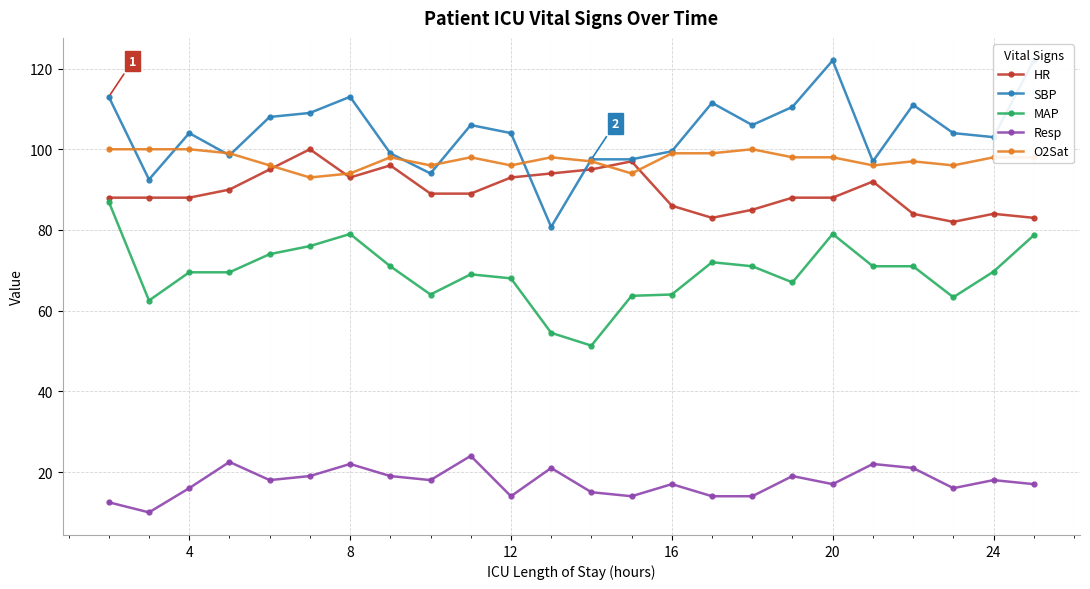

What is the highest value of the HR series?

100.0